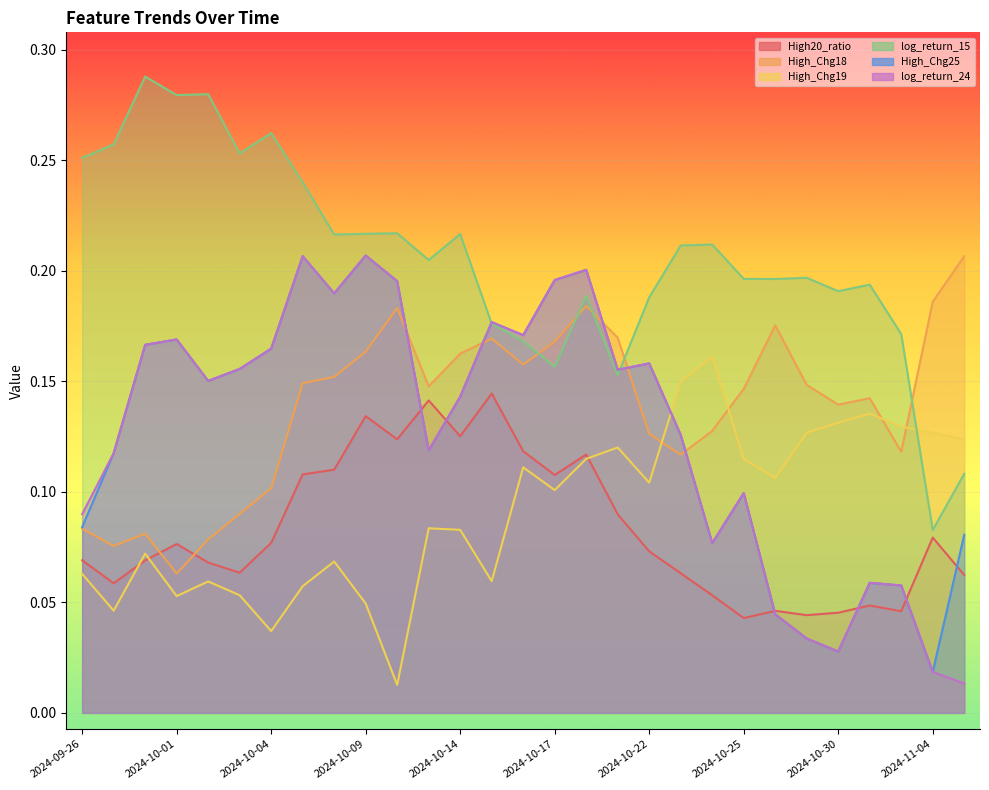

True or false: High20_ratio has more than 1 points higher than both neighbors.

True